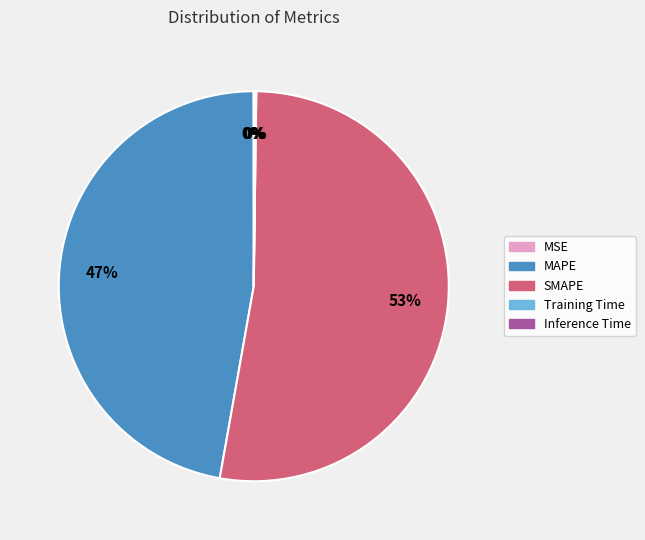

Is the sum of SMAPE and MAPE greater than half?

Yes